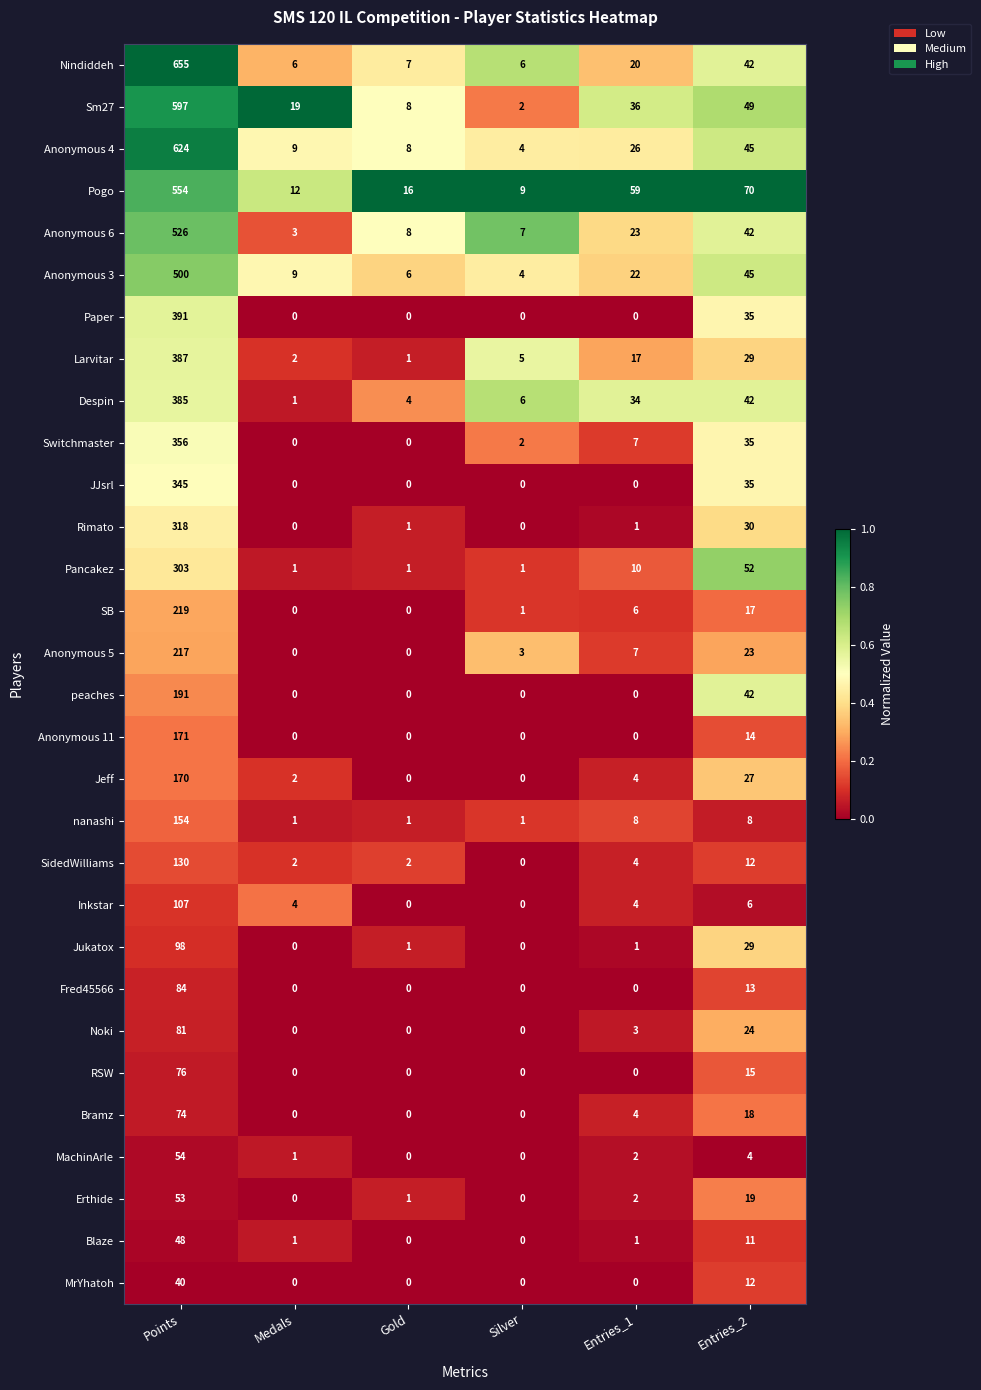

Where is SB nearest to the value 109?

Entries_2